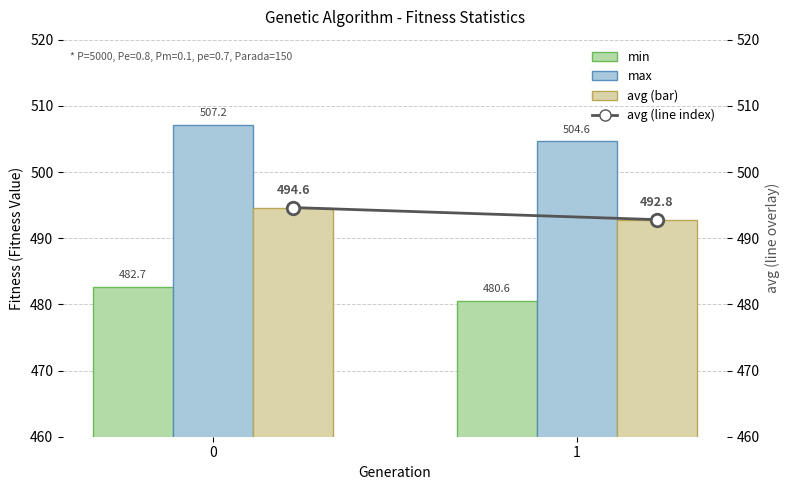

What is the value of the avg bar at the 1st from the left?

494.6